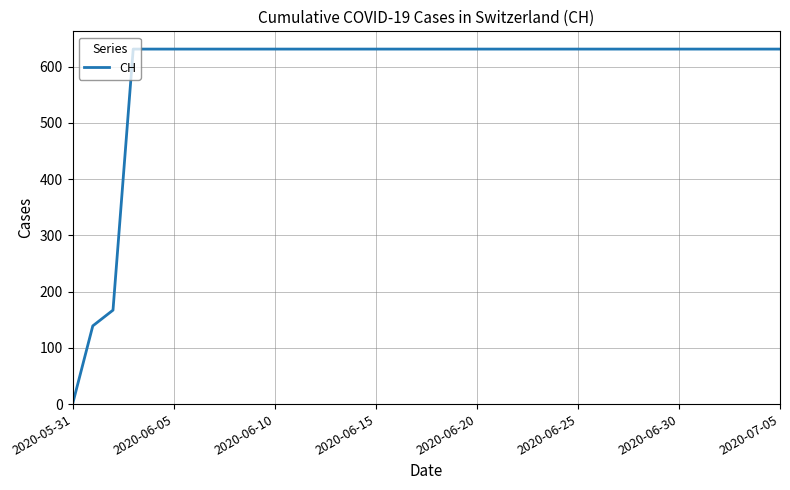

What is the difference between the maximum and minimum values?

631